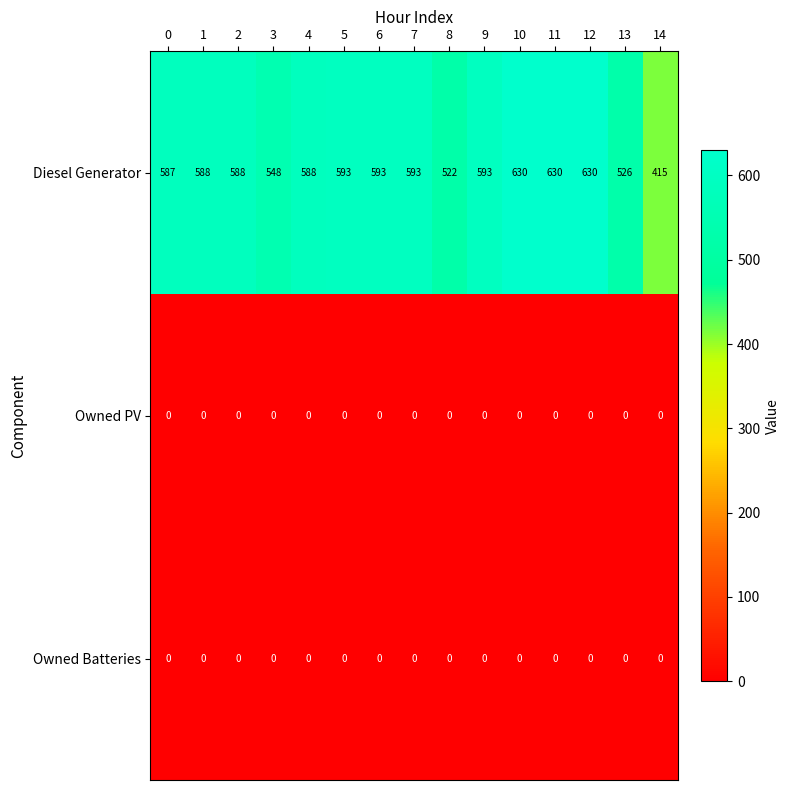

Which series has the largest total across all categories?

Diesel Generator